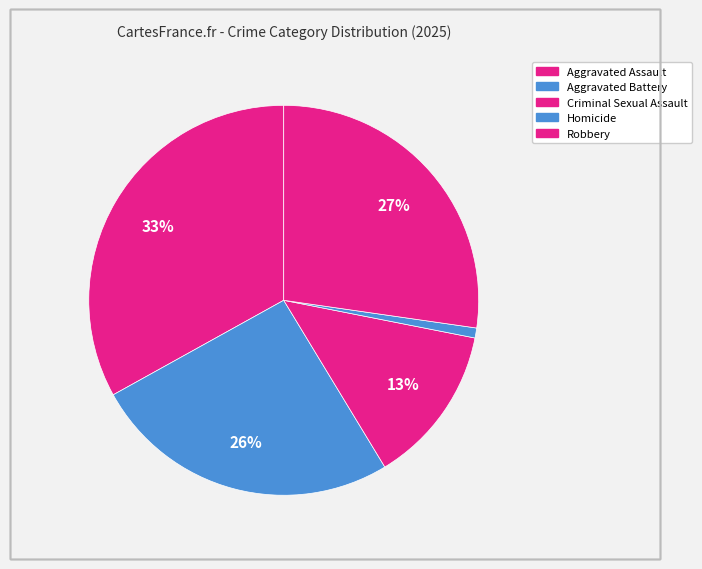

Count the number of slices in the pie.

5